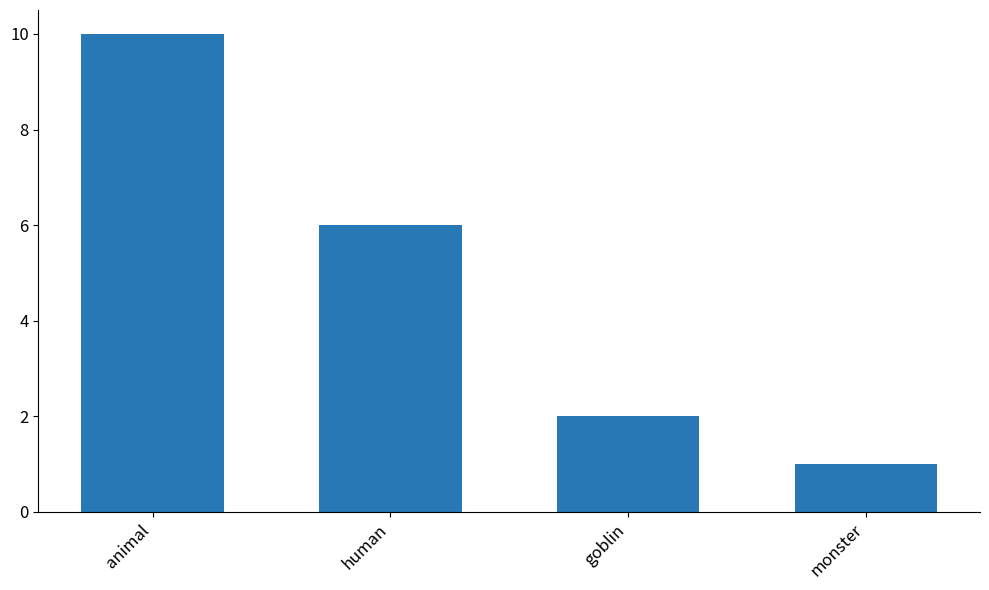

Reading left to right, list all the values displayed in this chart.

animal=10	human=6	goblin=2	monster=1